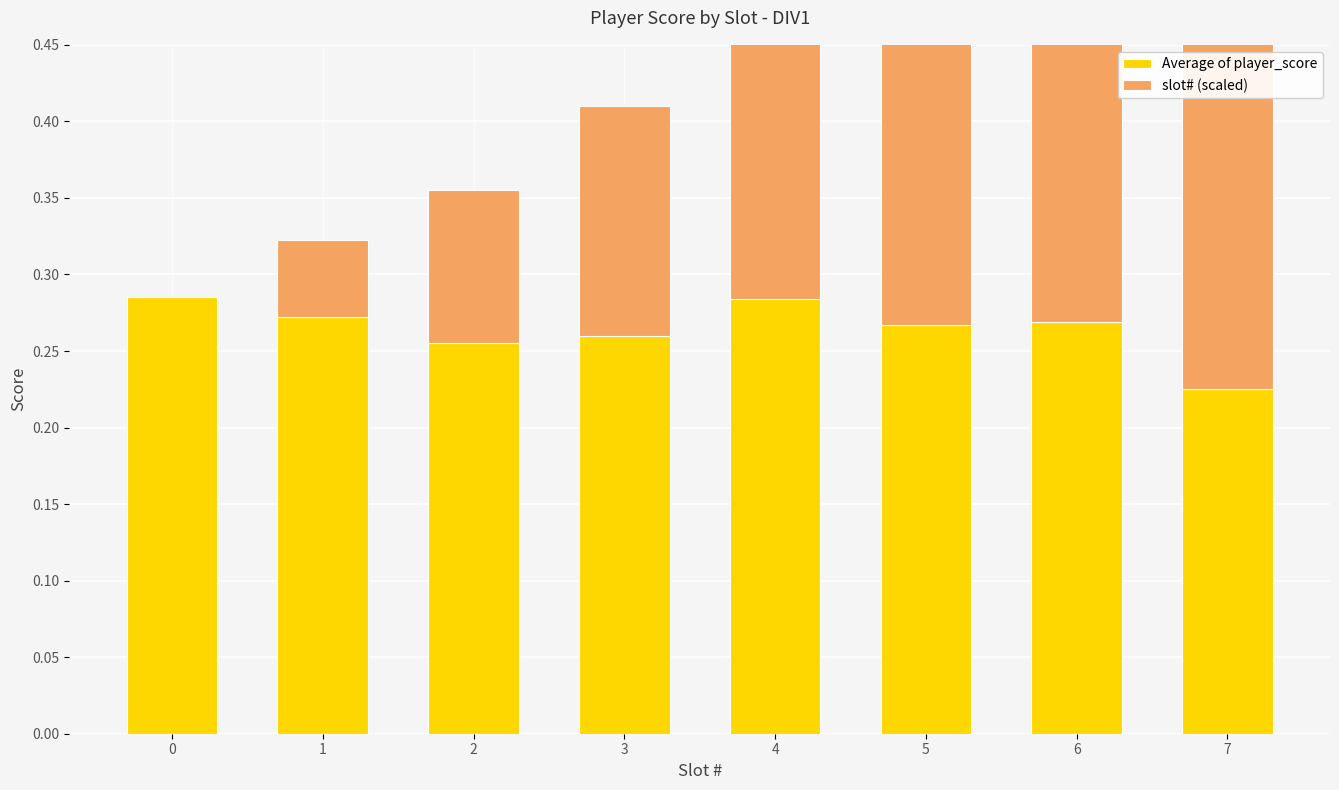

What is the sum of the Average of player_score values at 0 and 2?

0.5